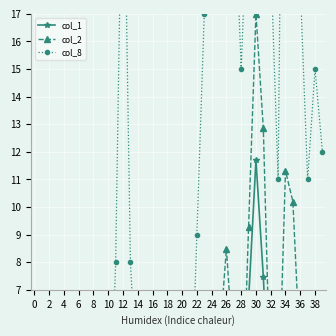

What is the sum of all col_8 values?

468.0